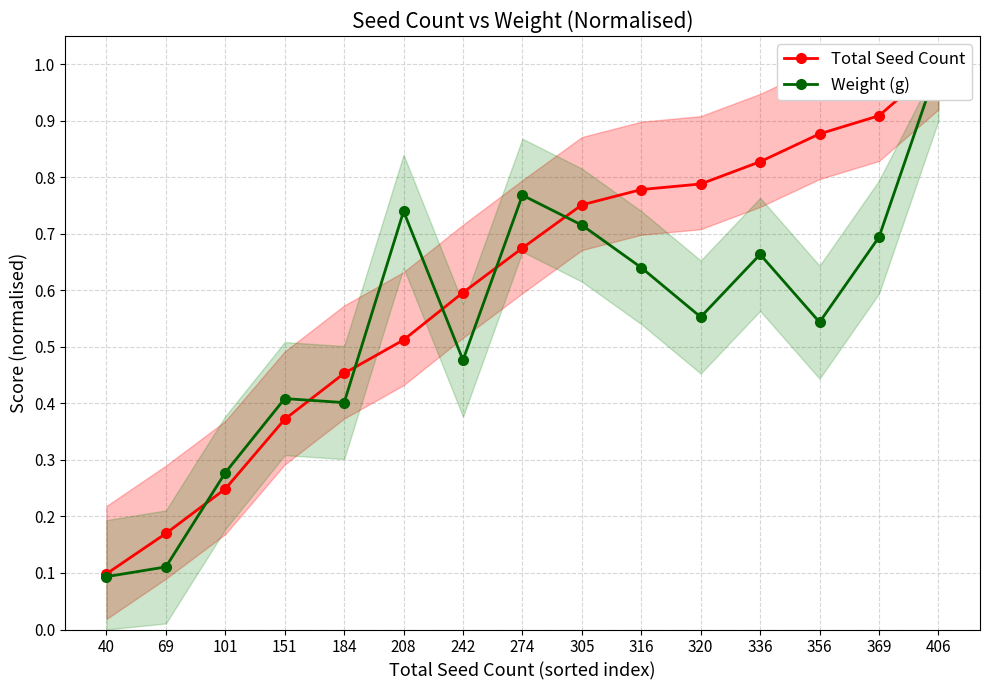

What are all the series names shown in the legend?

Total Seed Count, Weight (g)